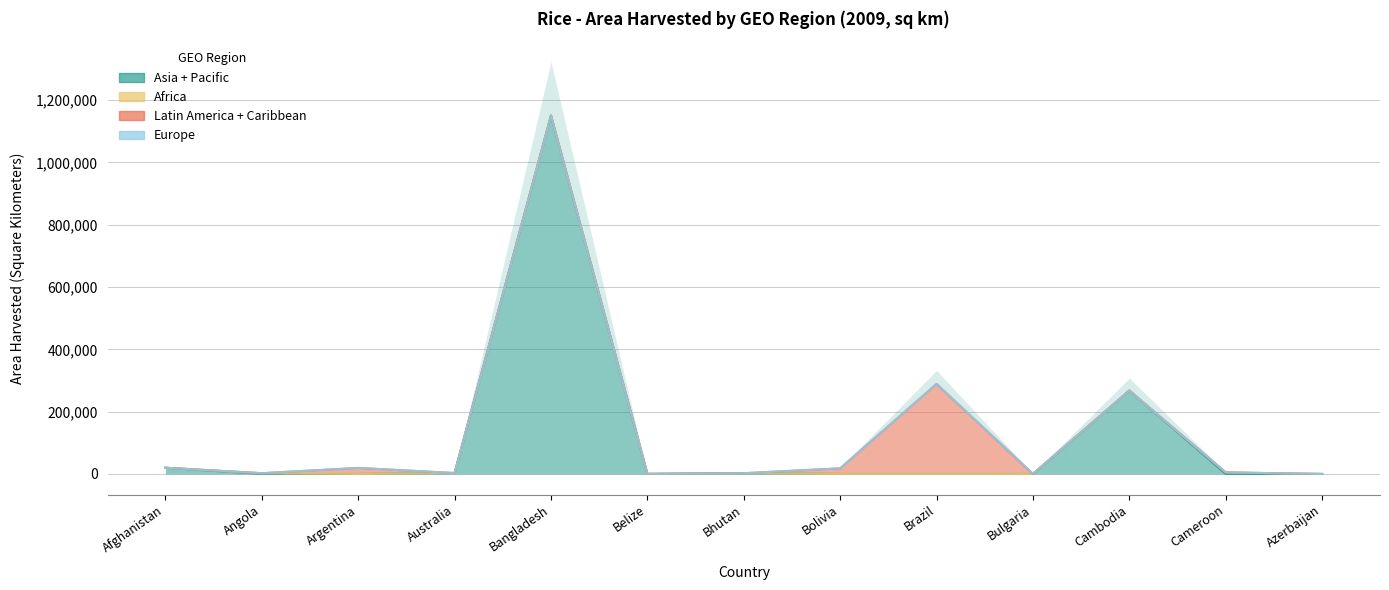

What is the greatest value displayed?

1150000.0